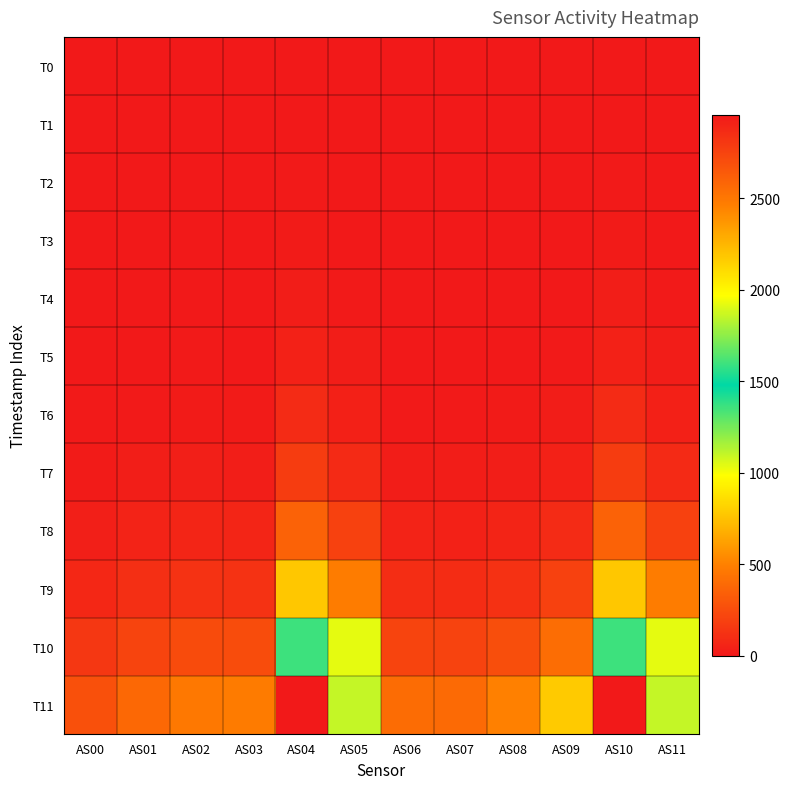

Between AS05 and AS00, which is larger?

AS05